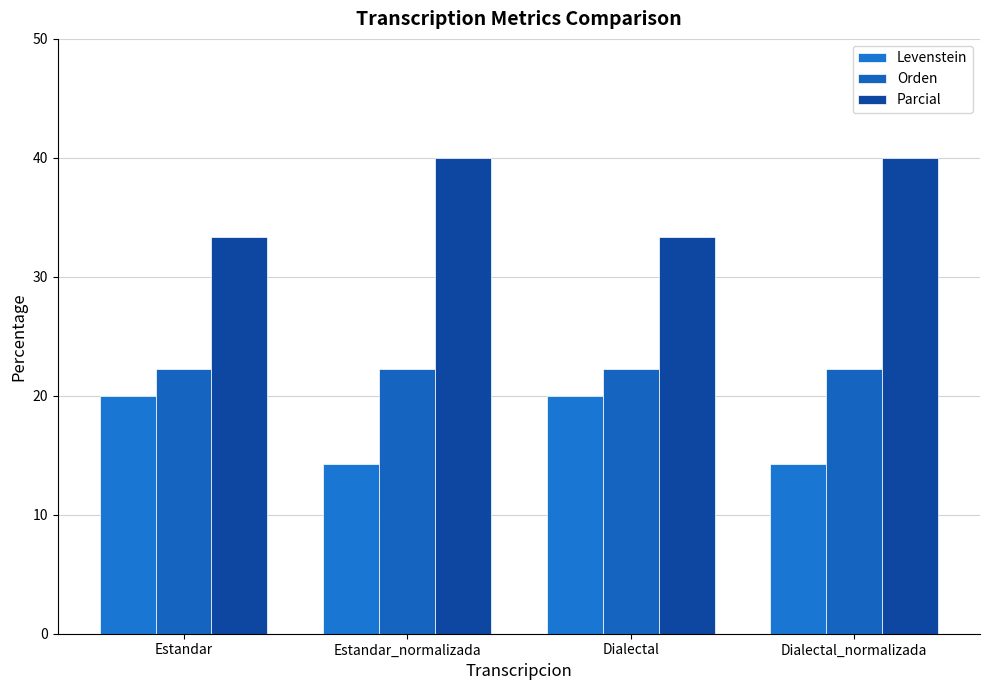

The value of Levenstein at Dialectal is 26.4. True or false?

False